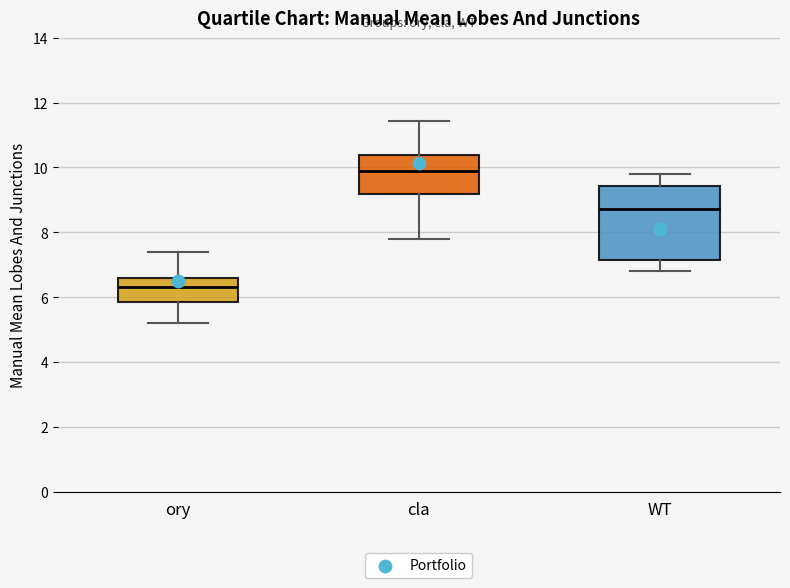

Reading left to right, transcribe this box plot: for each box, give where its median line is, the range the box spans, and where its two whiskers end, as read against the y-axis. The values are not printed on the chart, so give them approximately, as read against the axis.

ory: median 6.4, box 5.8 to 6.6, whiskers 5.2 to 7.4
cla: median 10.0, box 9.2 to 10.4, whiskers 7.8 to 11.4
WT: median 8.8, box 7.2 to 9.4, whiskers 6.8 to 9.8